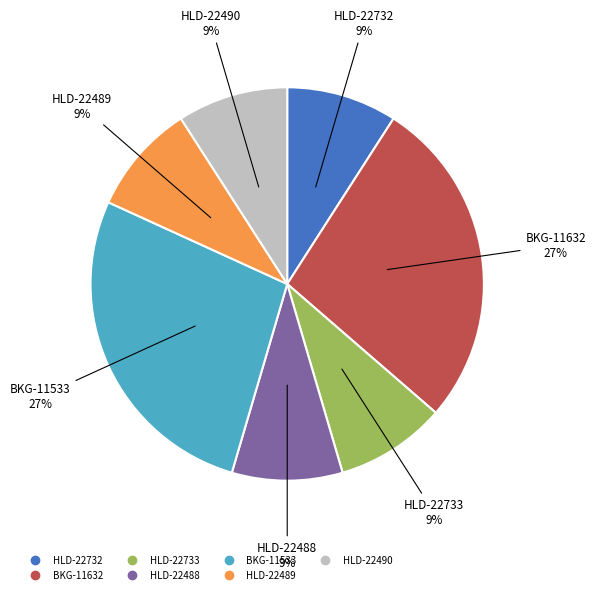

To the nearest percent, what is the difference between the largest and smallest slice percentages?

18%